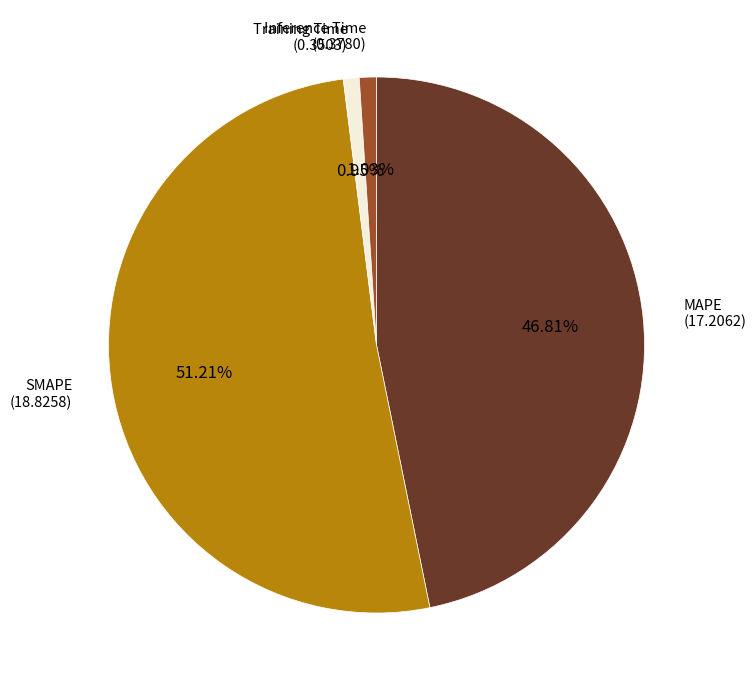

Does any single category account for the majority?

Yes